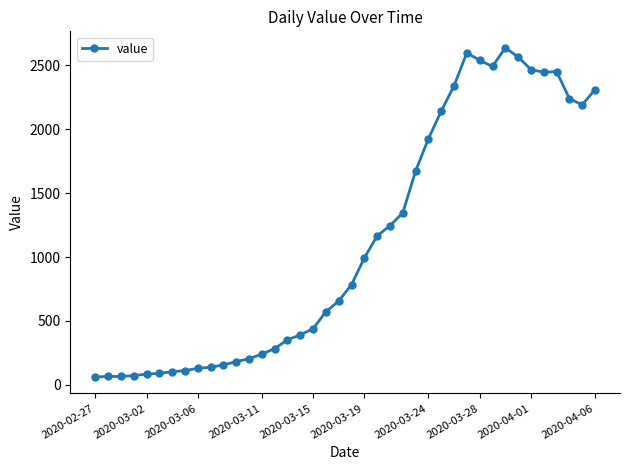

What is the average value?

1124